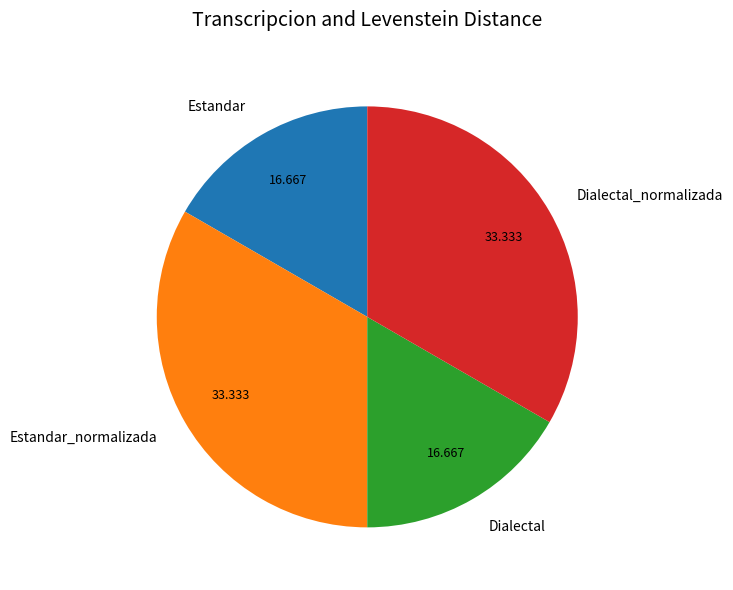

How many slices are in this pie chart?

4